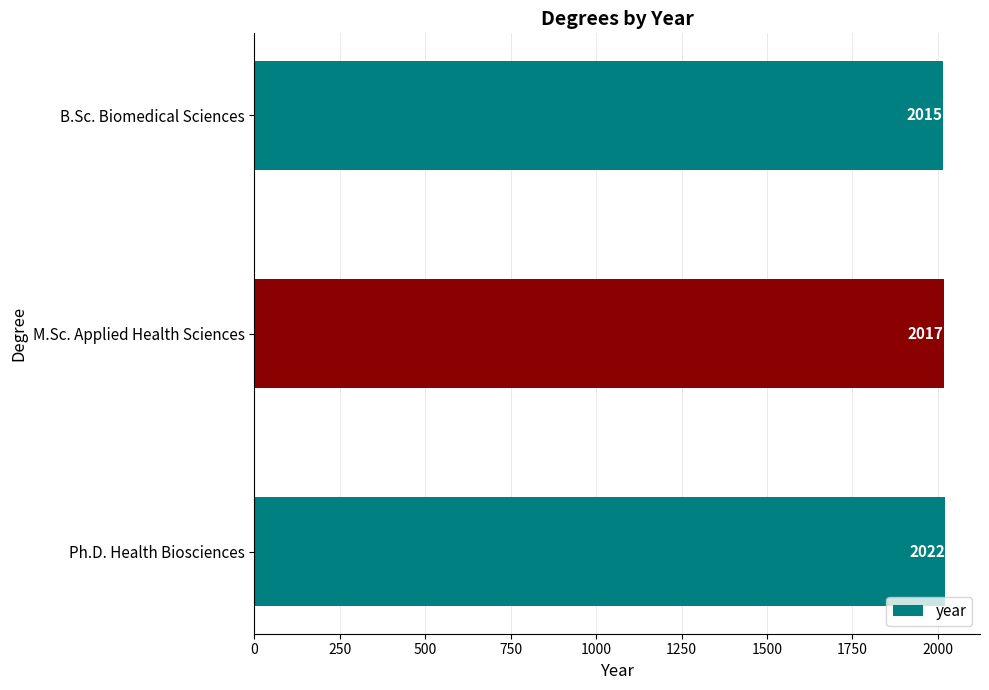

Count the number of categories in the chart.

3